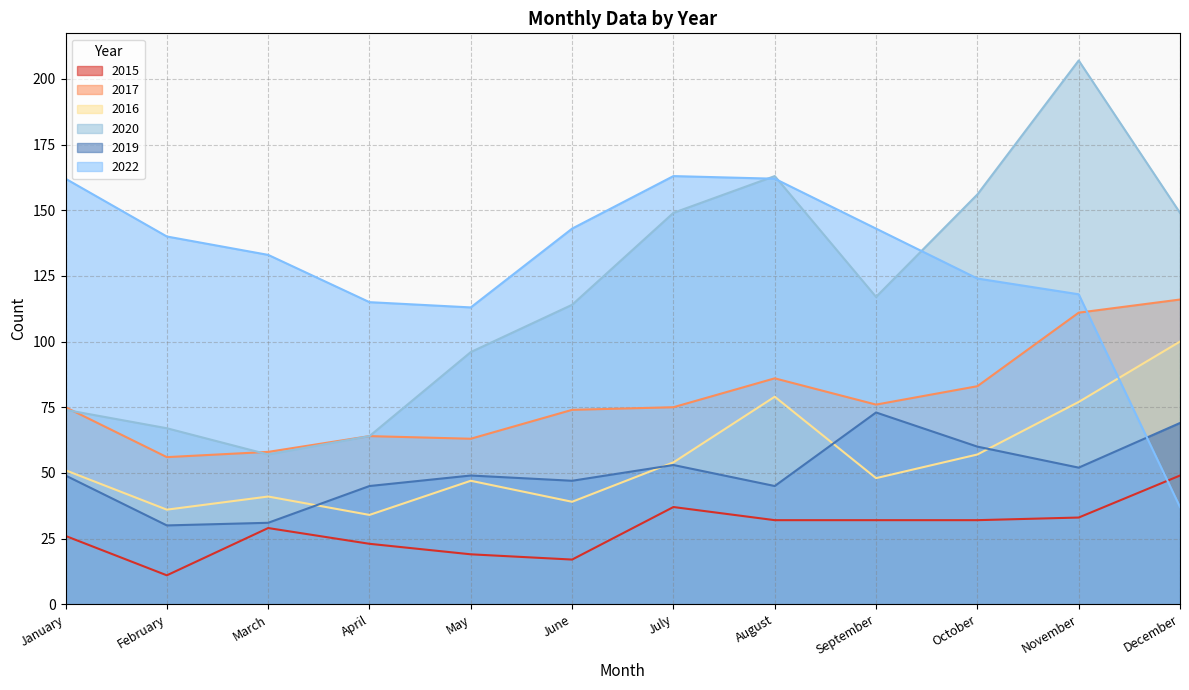

Does the chart have visible grid lines?

Yes